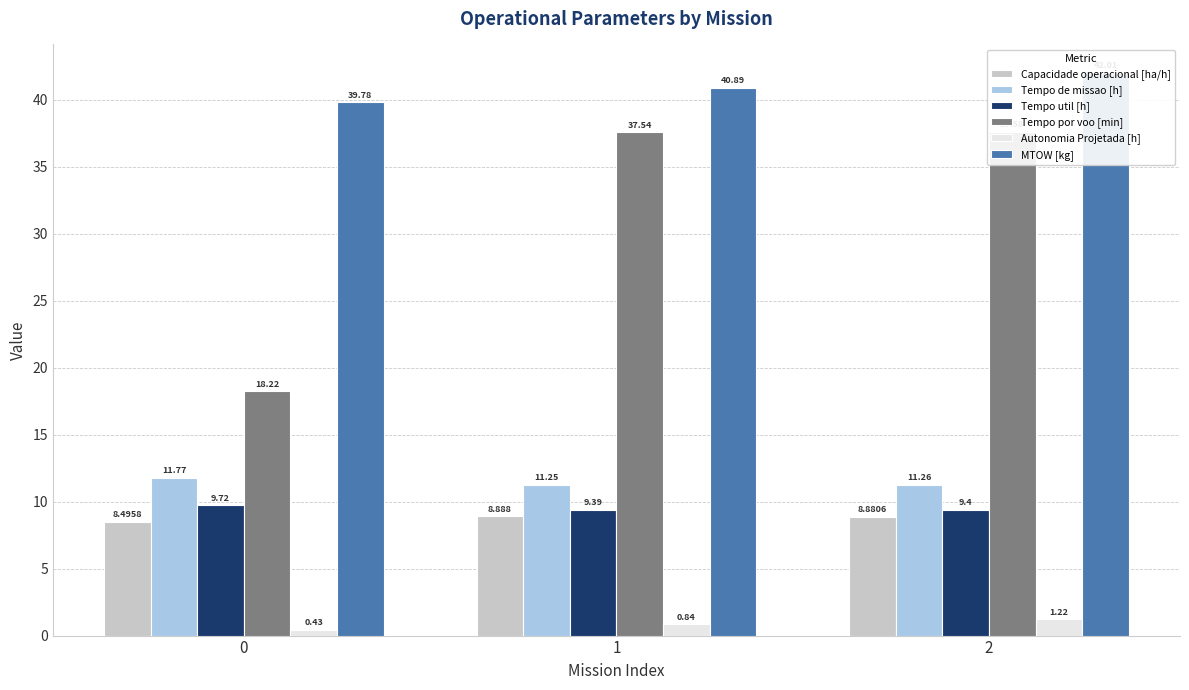

Which category has the highest value in the Capacidade operacional [ha/h] series?

1